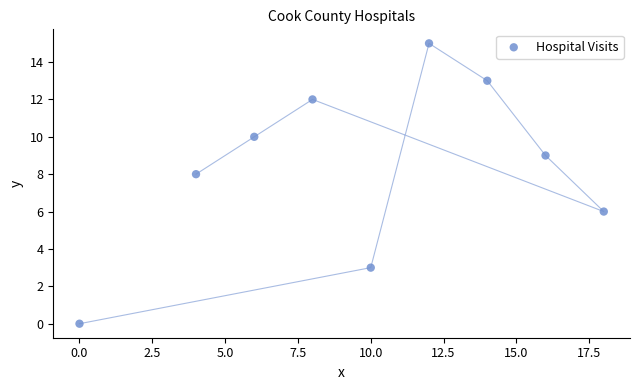

What is the range of Y values (max minus min)?

15